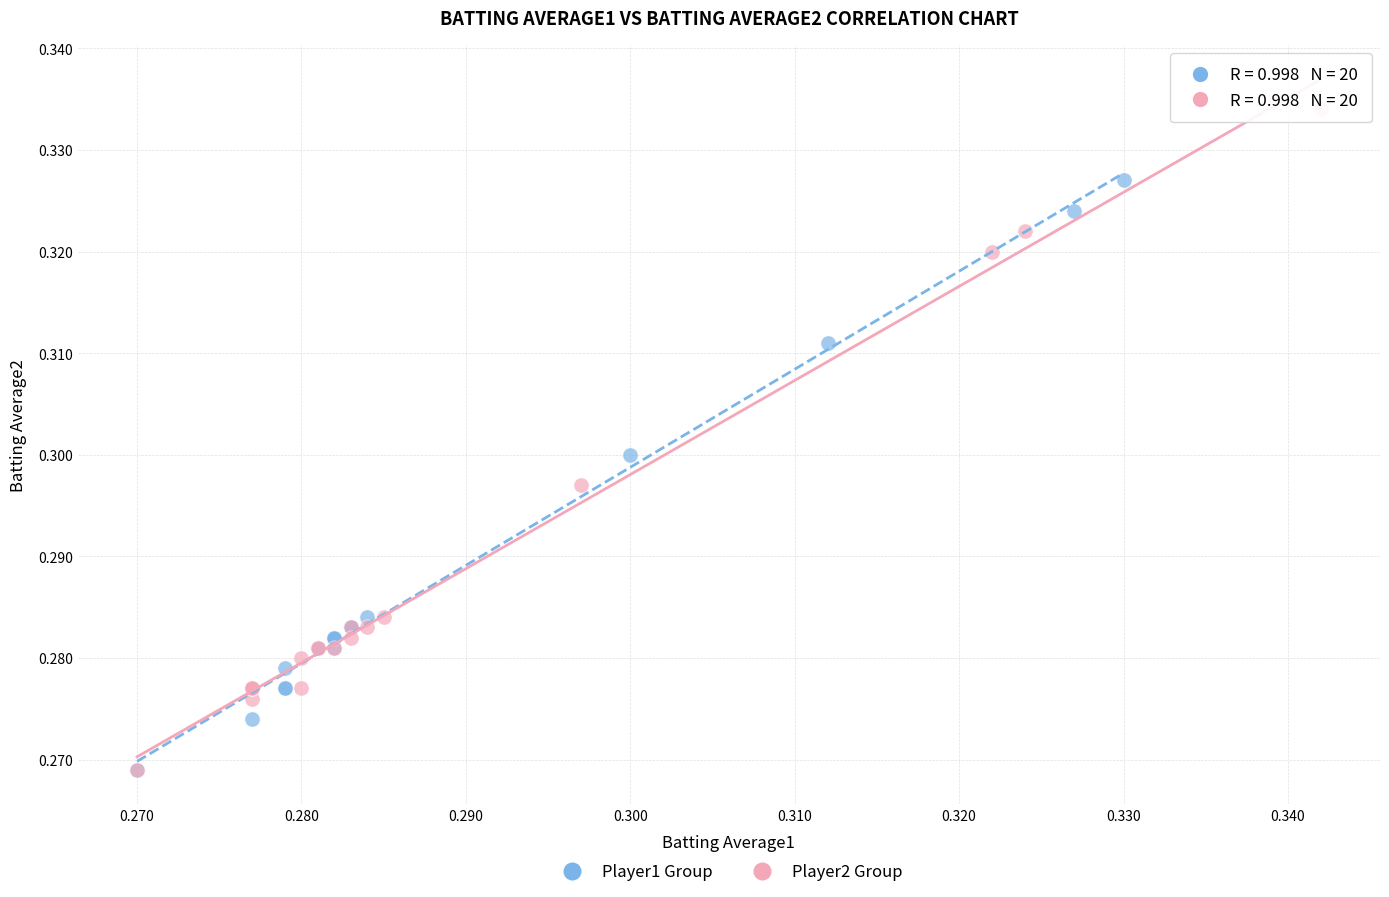

Which series reaches the maximum Y coordinate?

Player2 Group